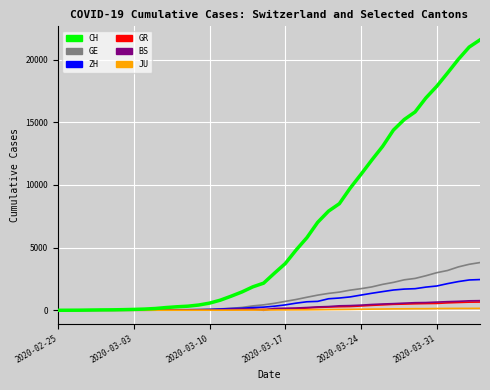

What are all the series names shown in the legend?

CH, GE, ZH, GR, BS, JU